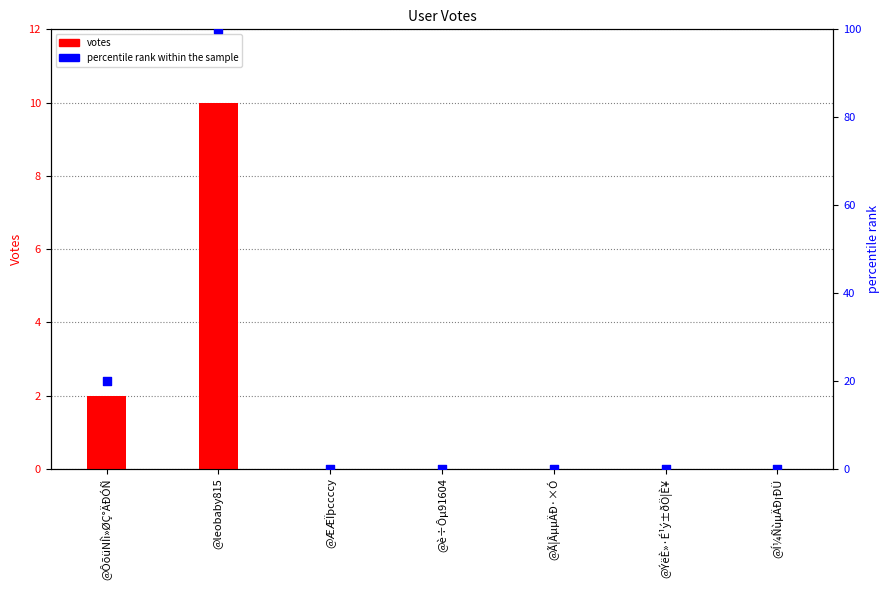

Which series reaches the minimum Y coordinate?

votes